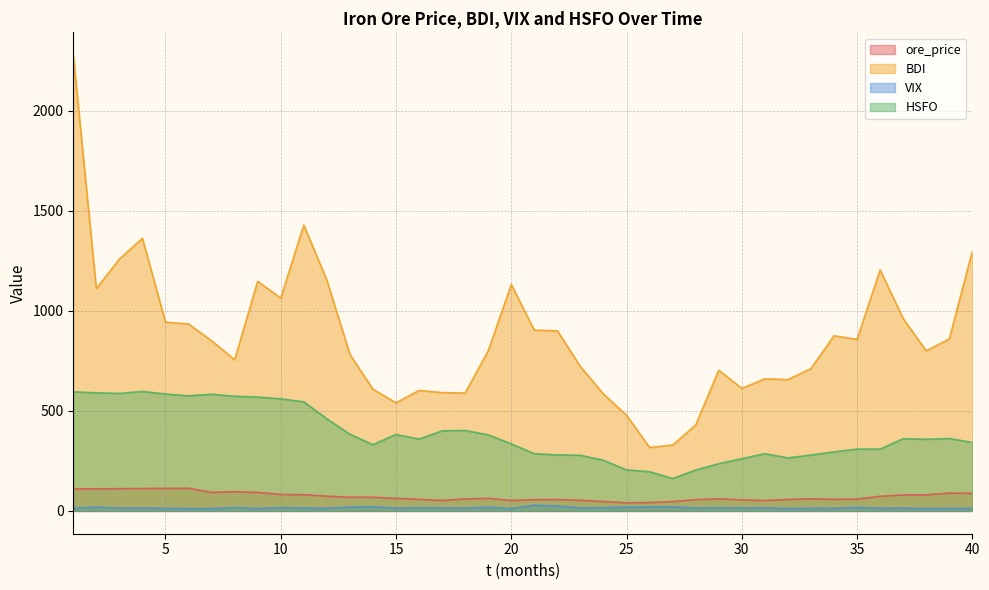

Which series changed the most between 7 and 36?

BDI